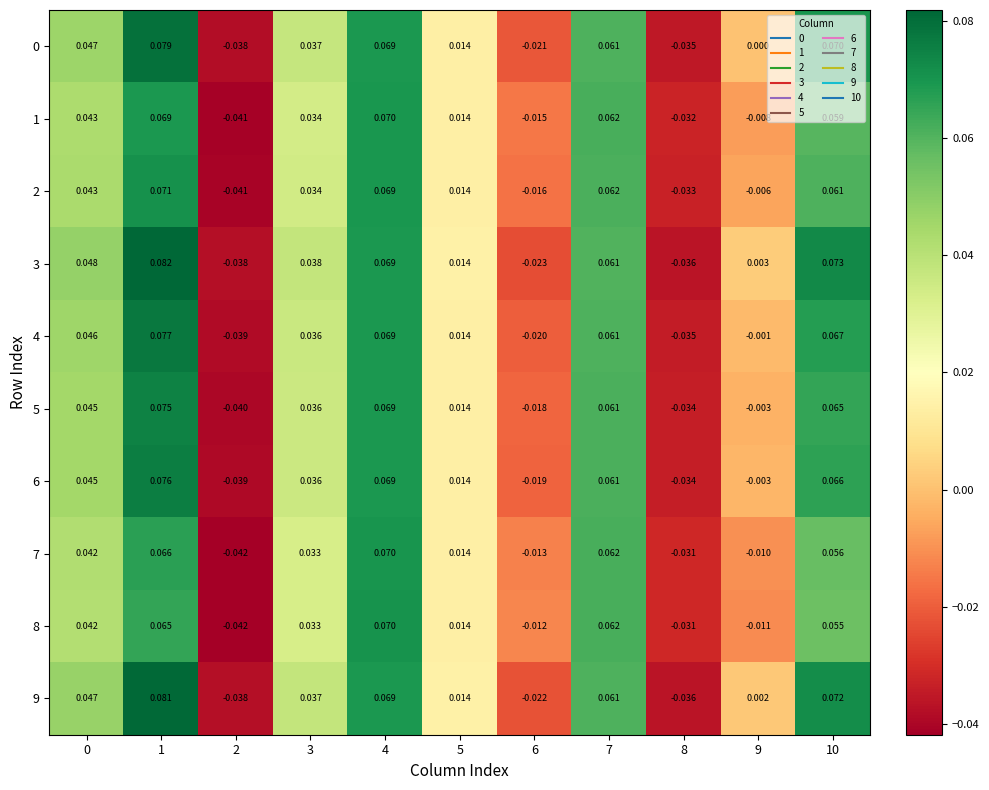

Which series has the largest total across all categories?

3